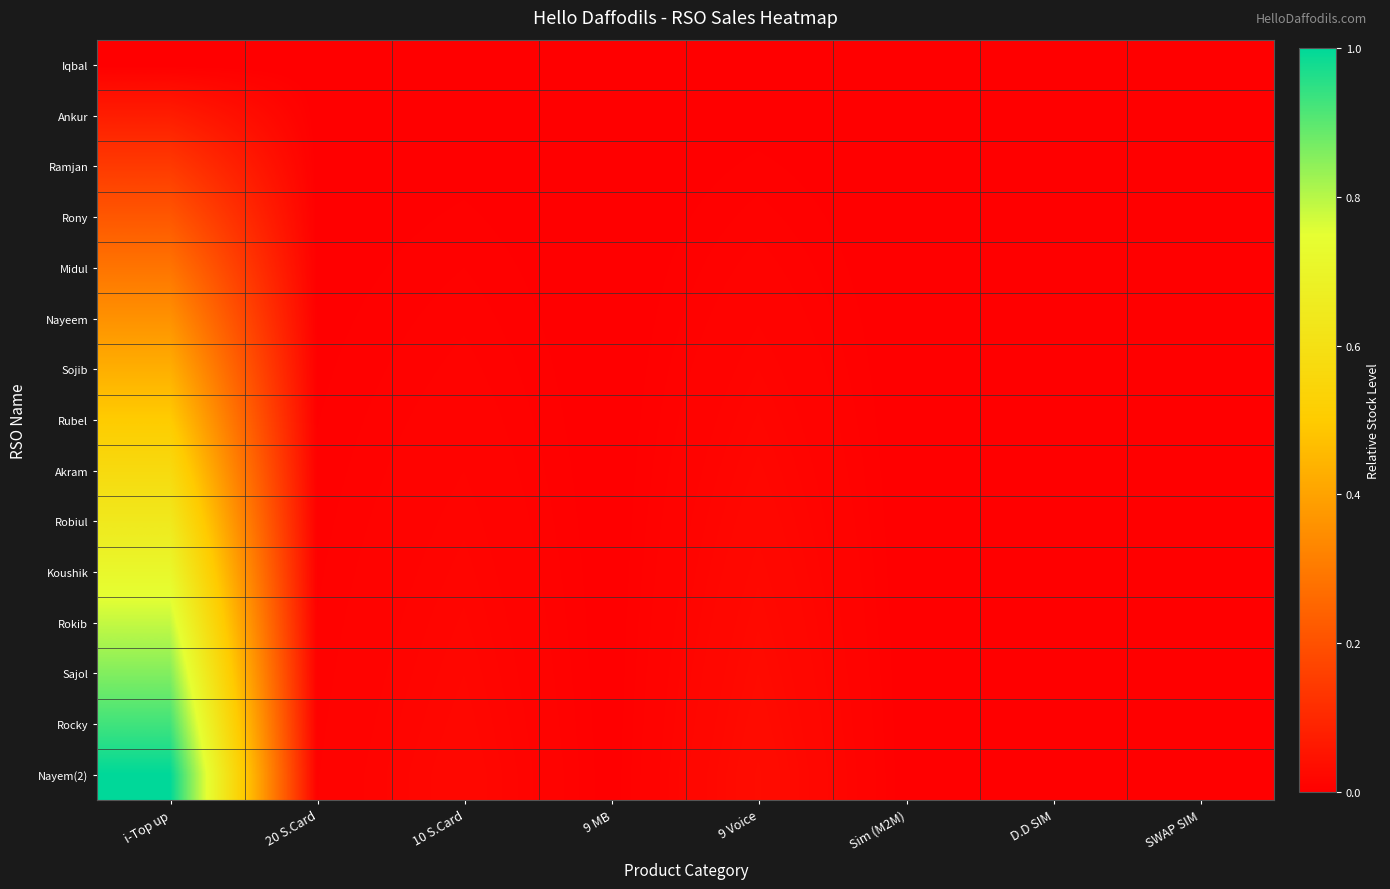

Reading left to right, extract all data points from this chart.

Iqbal: i-Top up=0.0	20 S.Card=0.0	10 S.Card=0.0	9 MB=0.0	9 Voice=0.0	Sim (M2M)=0.0	D.D SIM=0.0	SWAP SIM=0.0
Ankur: i-Top up=0.1	20 S.Card=0.0	10 S.Card=0.0	9 MB=0.0	9 Voice=0.0	Sim (M2M)=0.0	D.D SIM=0.0	SWAP SIM=0.0
Ramjan: i-Top up=0.1	20 S.Card=0.0	10 S.Card=0.0	9 MB=0.0	9 Voice=0.0	Sim (M2M)=0.0	D.D SIM=0.0	SWAP SIM=0.0
Rony: i-Top up=0.2	20 S.Card=0.0	10 S.Card=0.0	9 MB=0.0	9 Voice=0.0	Sim (M2M)=0.0	D.D SIM=0.0	SWAP SIM=0.0
Midul: i-Top up=0.3	20 S.Card=0.0	10 S.Card=0.0	9 MB=0.0	9 Voice=0.0	Sim (M2M)=0.0	D.D SIM=0.0	SWAP SIM=0.0
Nayeem: i-Top up=0.4	20 S.Card=0.0	10 S.Card=0.0	9 MB=0.0	9 Voice=0.0	Sim (M2M)=0.0	D.D SIM=0.0	SWAP SIM=0.0
Sojib: i-Top up=0.4	20 S.Card=0.0	10 S.Card=0.0	9 MB=0.0	9 Voice=0.0	Sim (M2M)=0.0	D.D SIM=0.0	SWAP SIM=0.0
Rubel: i-Top up=0.5	20 S.Card=0.0	10 S.Card=0.0	9 MB=0.0	9 Voice=0.0	Sim (M2M)=0.0	D.D SIM=0.0	SWAP SIM=0.0
Akram: i-Top up=0.6	20 S.Card=0.0	10 S.Card=0.0	9 MB=0.0	9 Voice=0.0	Sim (M2M)=0.0	D.D SIM=0.0	SWAP SIM=0.0
Robiul: i-Top up=0.6	20 S.Card=0.0	10 S.Card=0.0	9 MB=0.0	9 Voice=0.0	Sim (M2M)=0.0	D.D SIM=0.0	SWAP SIM=0.0
Koushik: i-Top up=0.7	20 S.Card=0.0	10 S.Card=0.0	9 MB=0.0	9 Voice=0.0	Sim (M2M)=0.0	D.D SIM=0.0	SWAP SIM=0.0
Rokib: i-Top up=0.8	20 S.Card=0.0	10 S.Card=0.0	9 MB=0.0	9 Voice=0.0	Sim (M2M)=0.0	D.D SIM=0.0	SWAP SIM=0.0
Sajol: i-Top up=0.9	20 S.Card=0.0	10 S.Card=0.0	9 MB=0.0	9 Voice=0.0	Sim (M2M)=0.0	D.D SIM=0.0	SWAP SIM=0.0
Rocky: i-Top up=0.9	20 S.Card=0.0	10 S.Card=0.0	9 MB=0.0	9 Voice=0.0	Sim (M2M)=0.0	D.D SIM=0.0	SWAP SIM=0.0
Nayem(2): i-Top up=1.0	20 S.Card=0.0	10 S.Card=0.0	9 MB=0.0	9 Voice=0.0	Sim (M2M)=0.0	D.D SIM=0.0	SWAP SIM=0.0